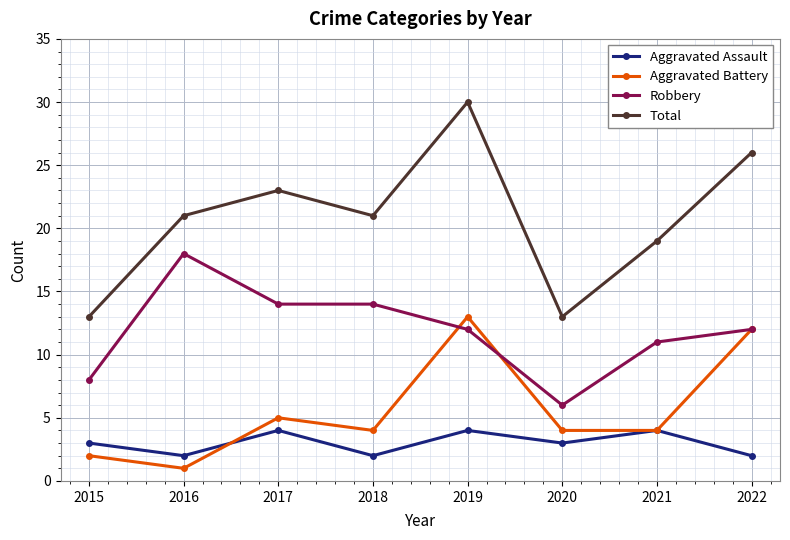

Which series has the largest range (max minus min)?

Total